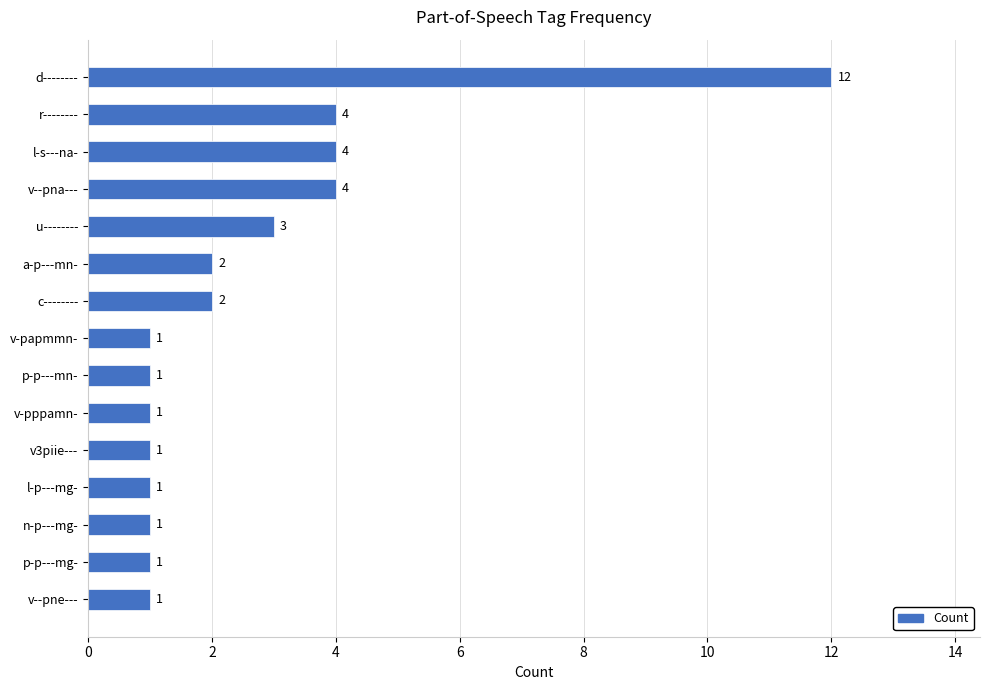

What is the value of the 5th bar from the top?

3